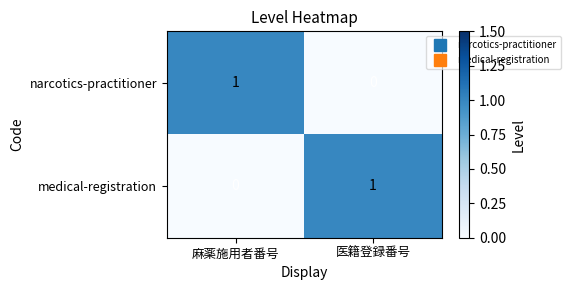

Is the value of medical-registration at 麻薬施用者番号 greater than the value of narcotics-practitioner at 麻薬施用者番号?

No